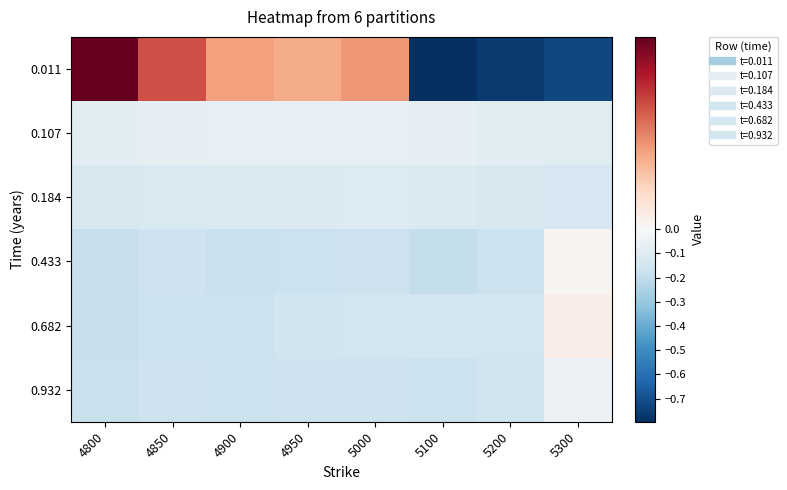

Which has a higher value, 5000 or 4850?

4850